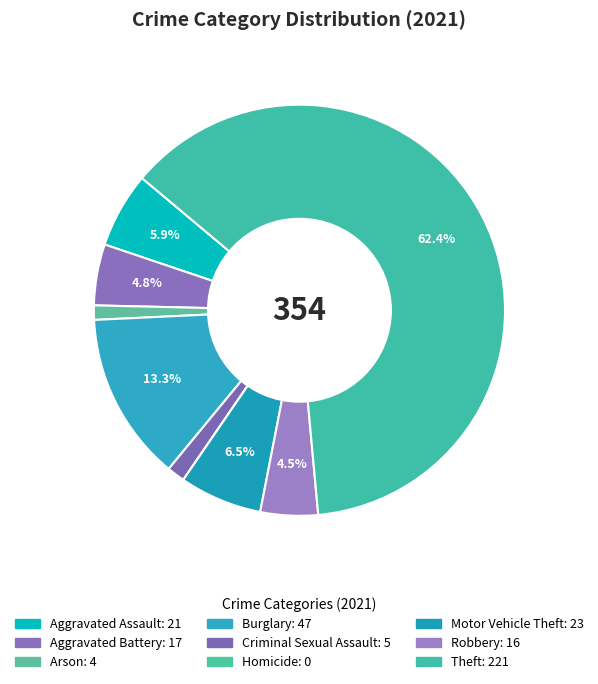

The Criminal Sexual Assault slice represents 11% of the pie. True or false?

False